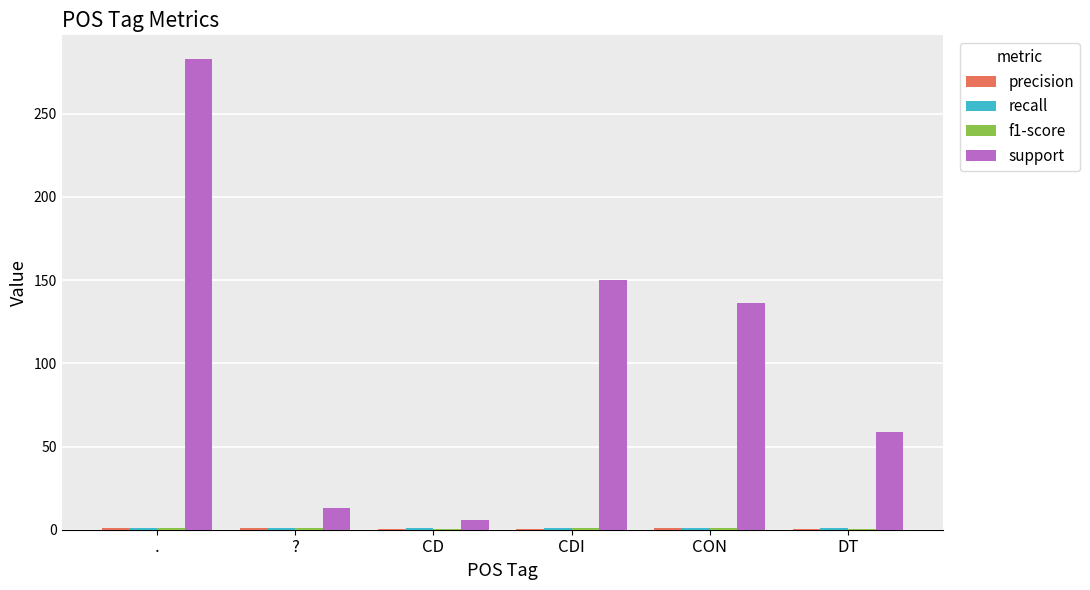

Which series has the largest total across all categories?

support